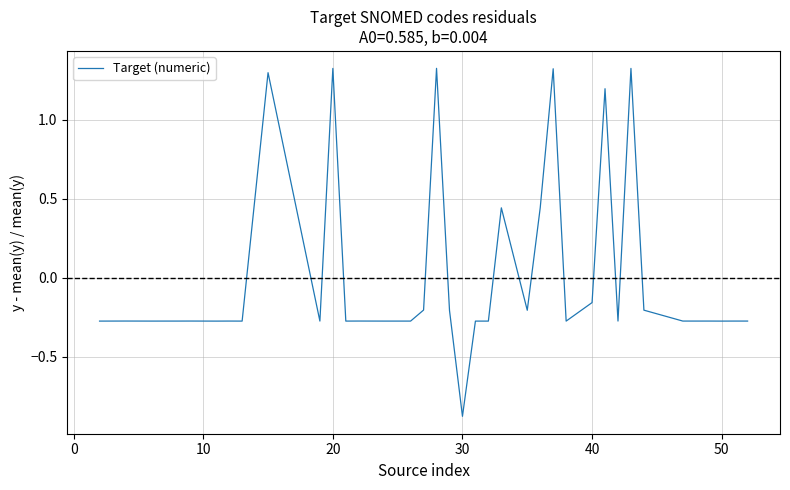

What is the difference between the maximum and minimum values?

2.2